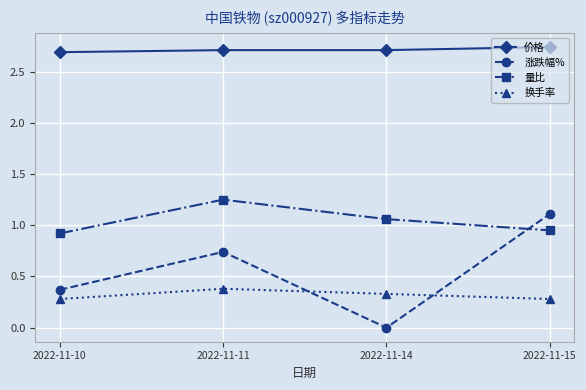

What is the difference between the 换手率 values at 2022-11-15 and 2022-11-11?

0.1